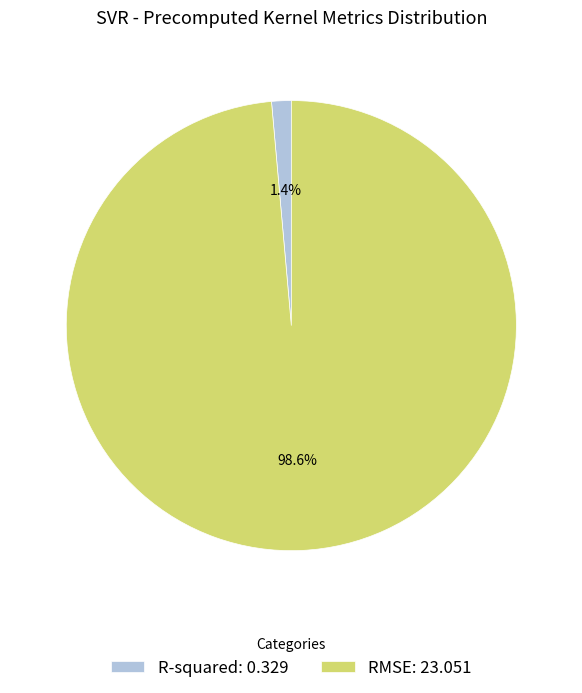

Do RMSE and R-squared together represent more than half of the pie?

Yes